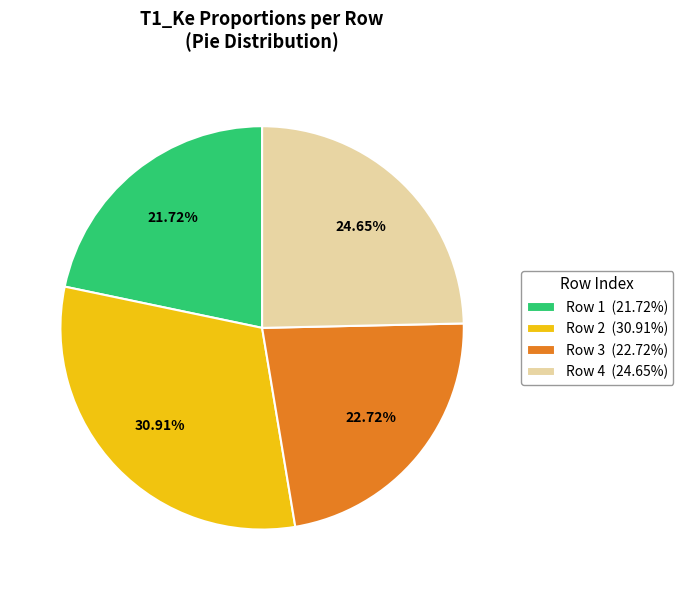

To the nearest percent, what is the average slice percentage?

25%